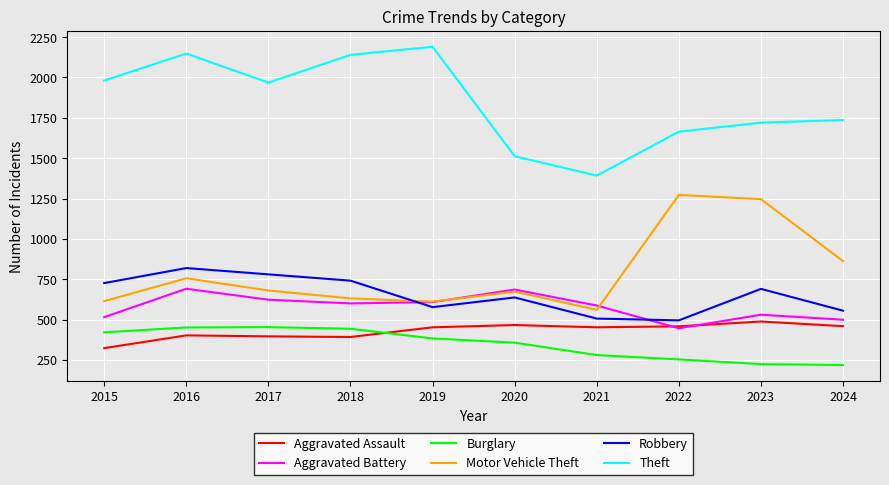

The Aggravated Assault series shows 402 at 2016. True or false?

True